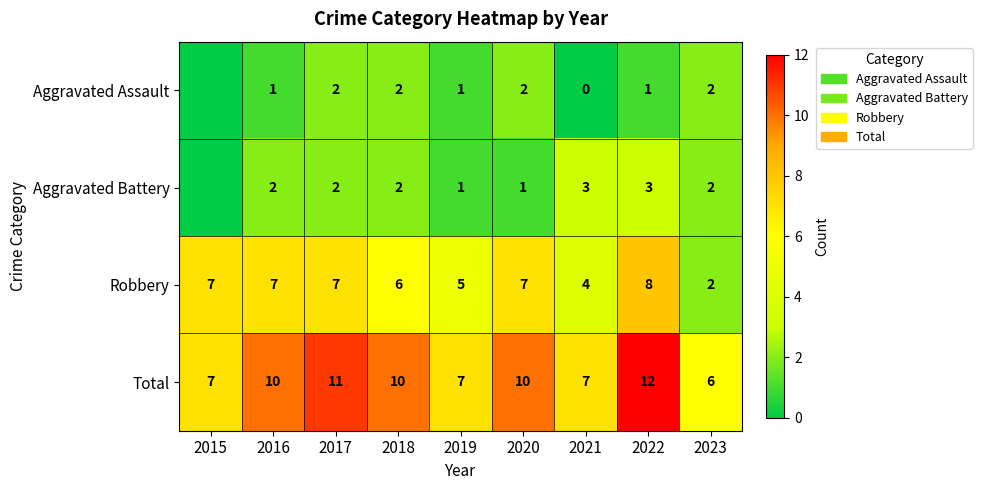

What is the spread (max minus min) of values at 2020?

9